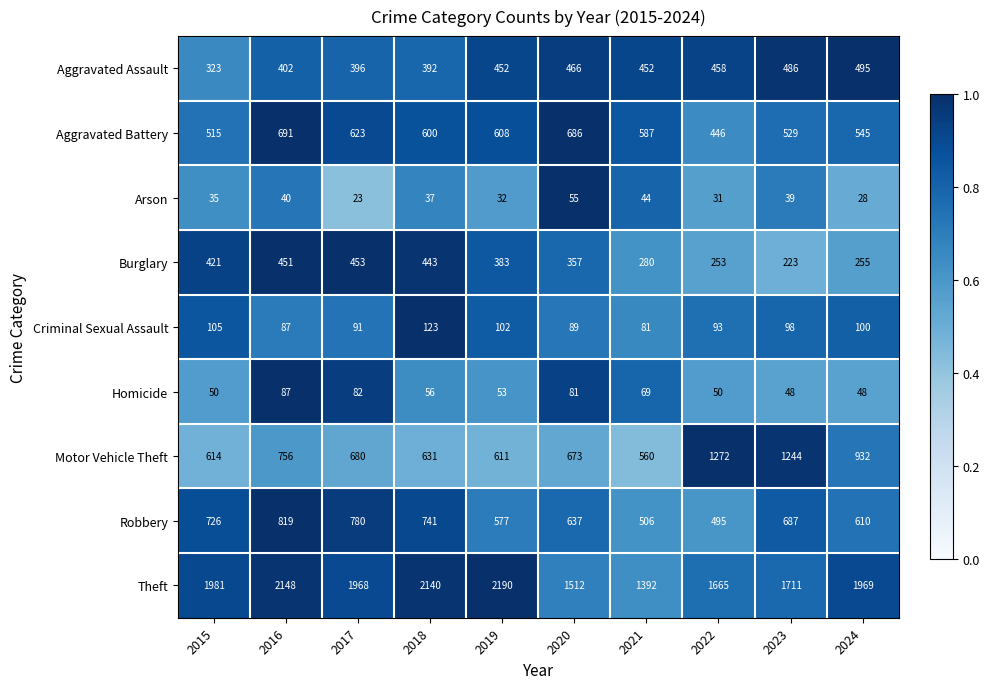

What is the greatest value displayed?

2190